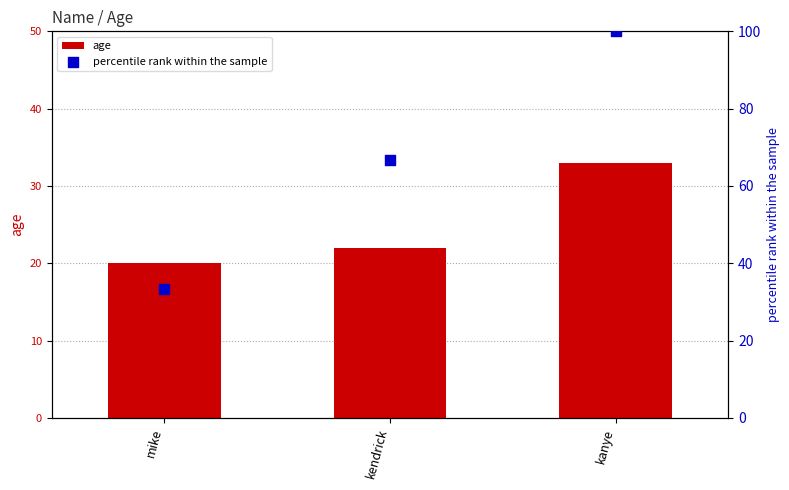

Which series reaches the maximum Y coordinate?

percentile rank within the sample